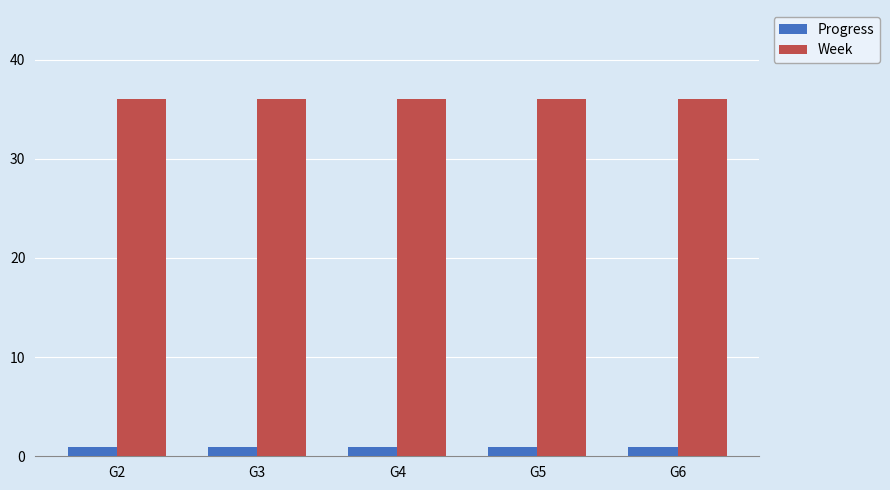

List the series in order of their peak value, highest first.

Week, Progress